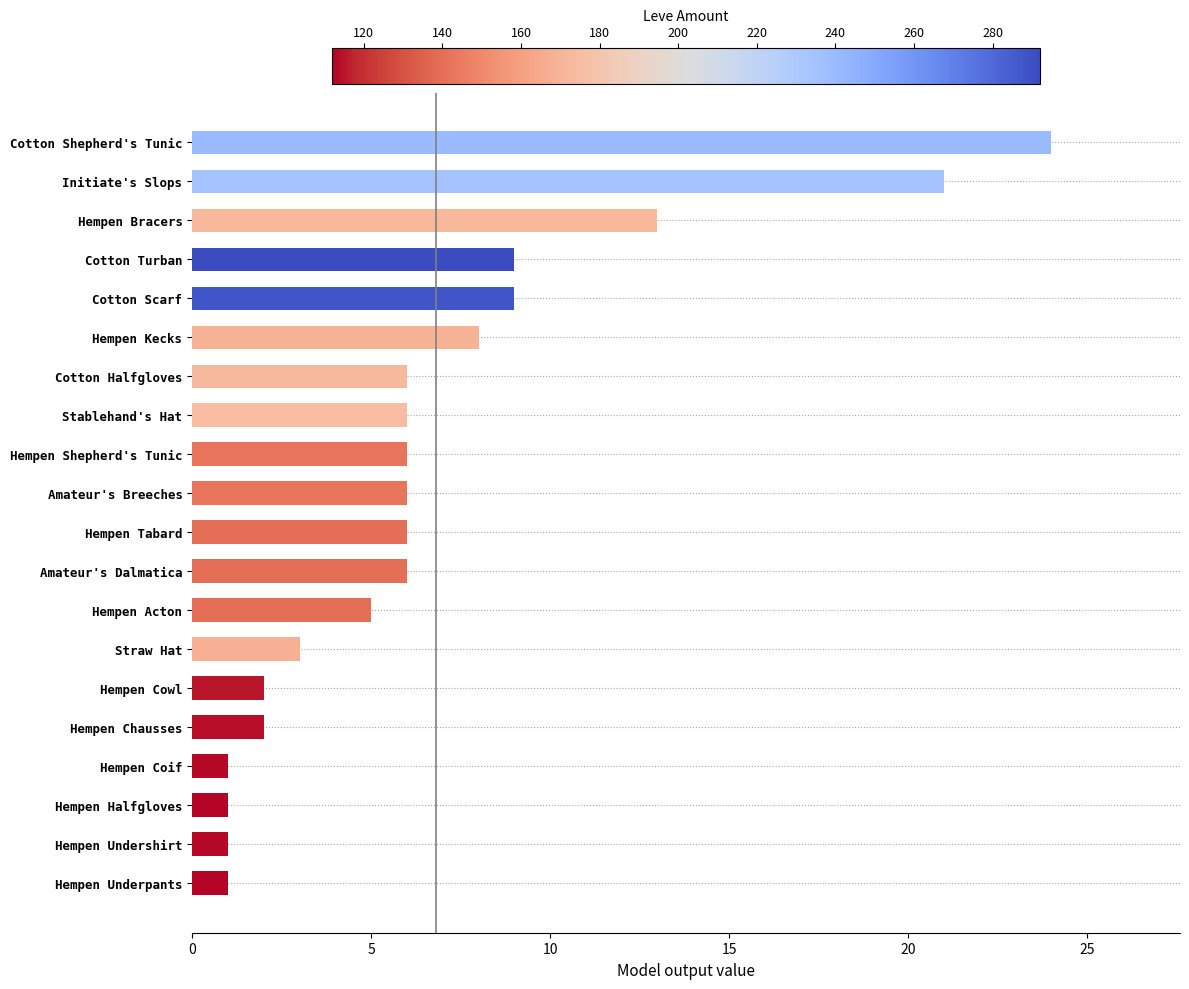

How many categories are shown in the chart?

20